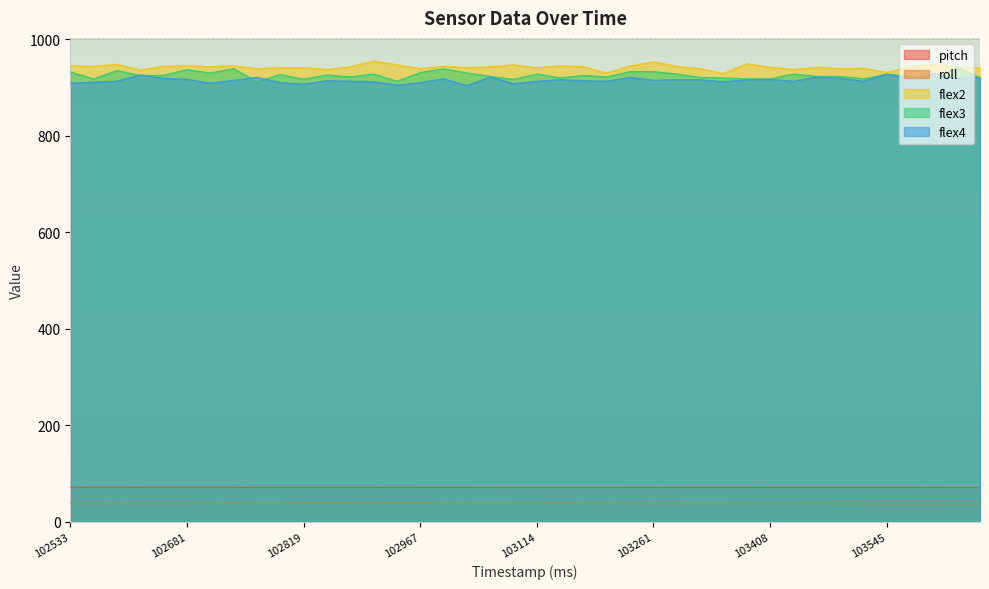

True or false: pitch has more than 1 interior local peaks.

True